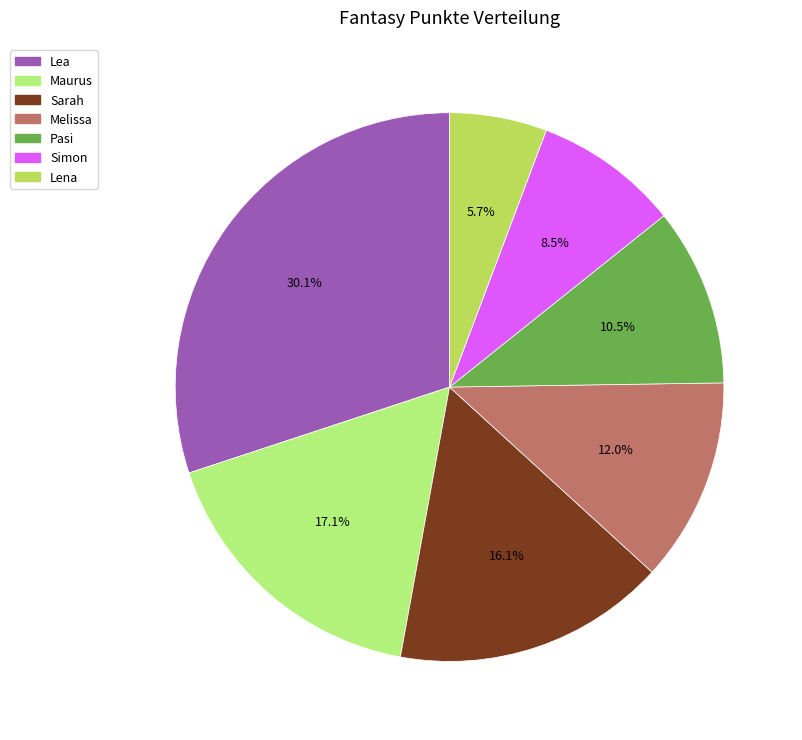

To the nearest percent, what percentage of the pie is Maurus?

17%